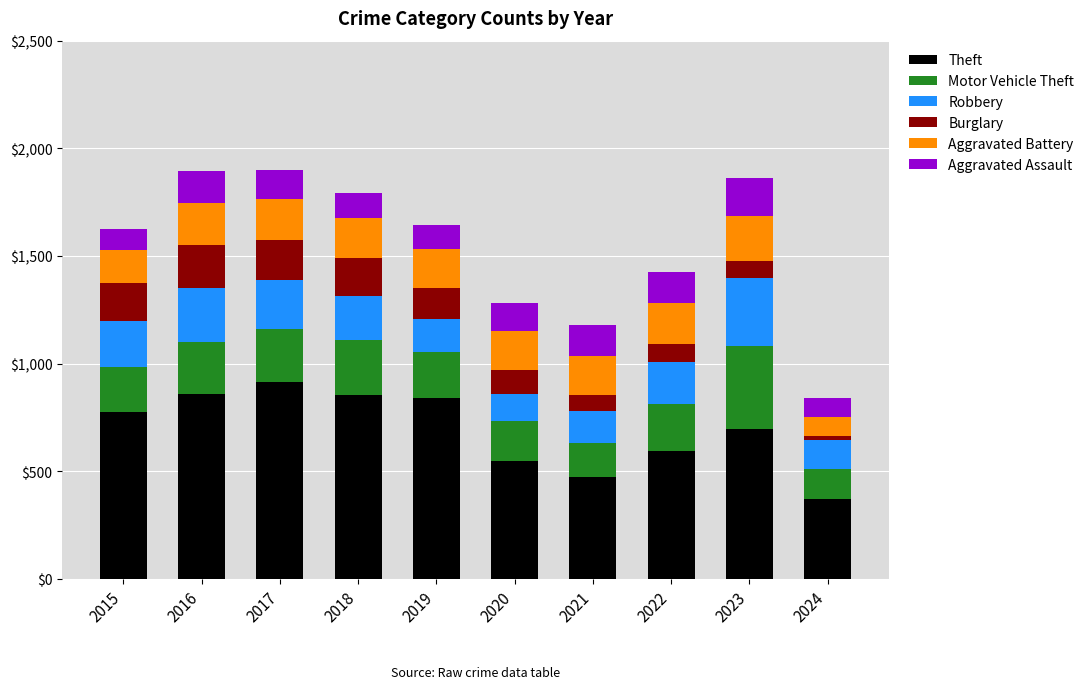

At which label does Theft reach its peak?

2017